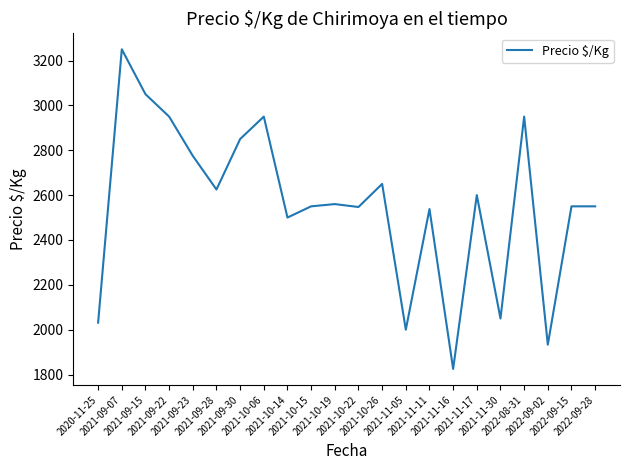

What is the smallest value displayed?

1825.0